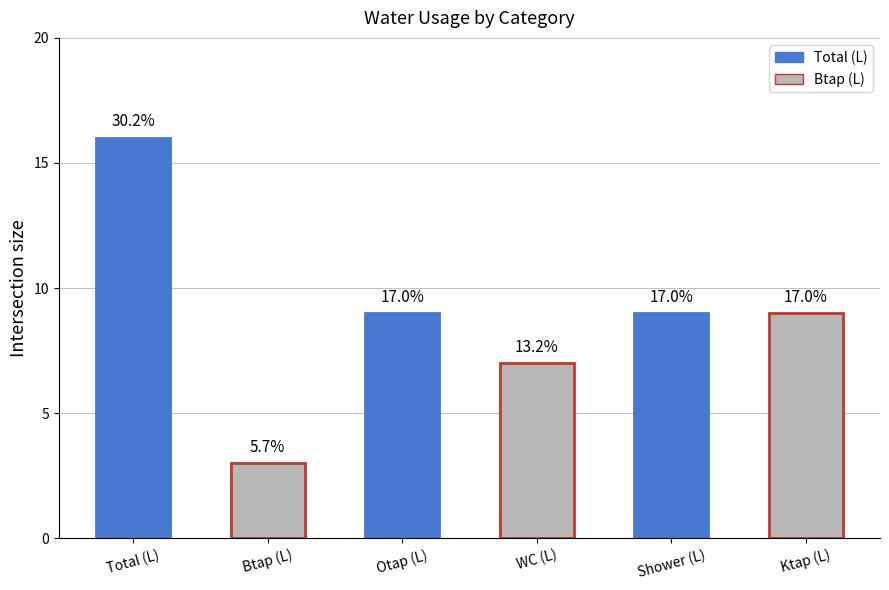

Reading right to left, extract all data points from this chart.

Ktap (L)=9	Shower (L)=9	WC (L)=7	Otap (L)=9	Btap (L)=3	Total (L)=16